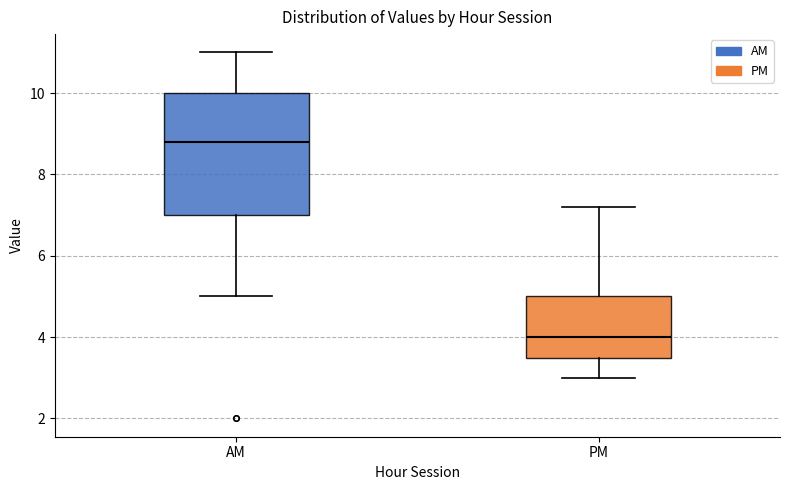

Where is the lower edge of the box for PM on the y-axis? The values are not printed on the chart, so give them approximately, as read against the axis.

3.4